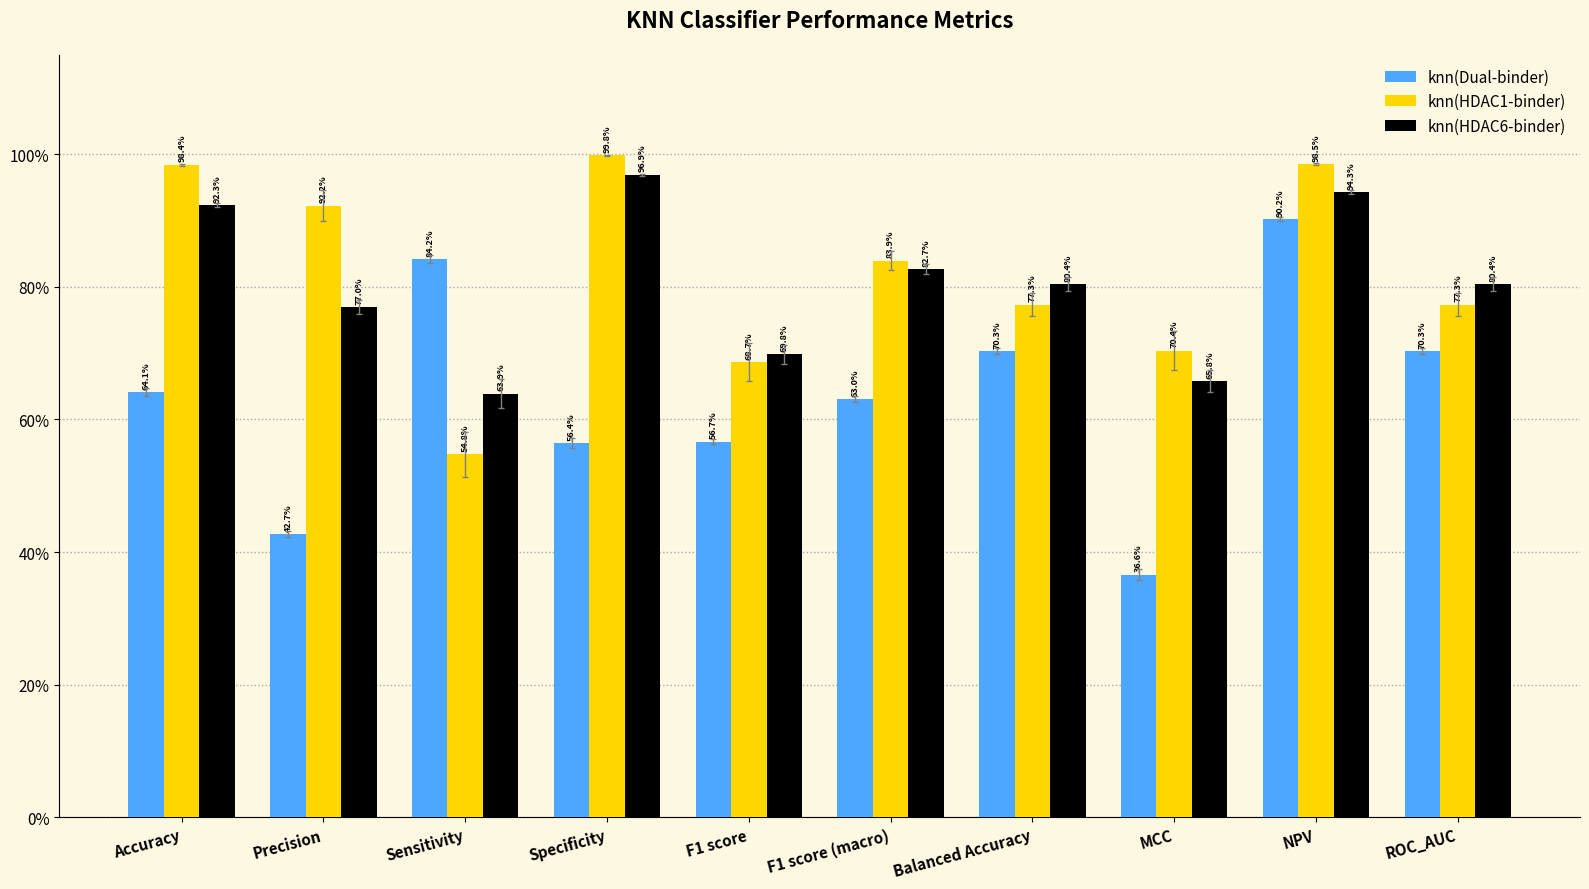

Does the chart contain stacked bars?

No